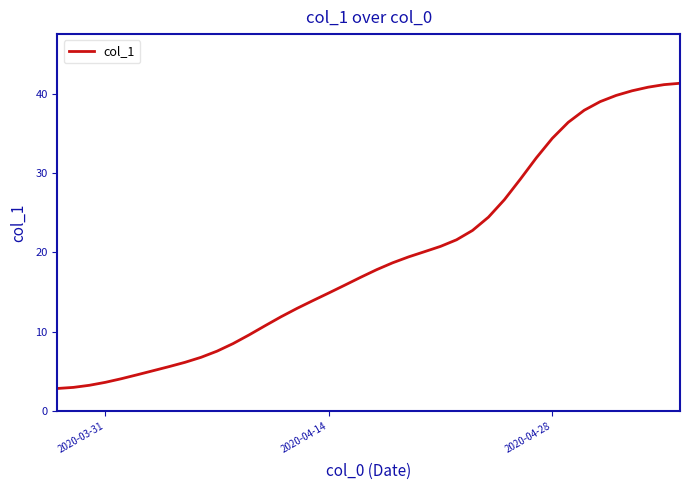

How many categories are shown in the chart?

40